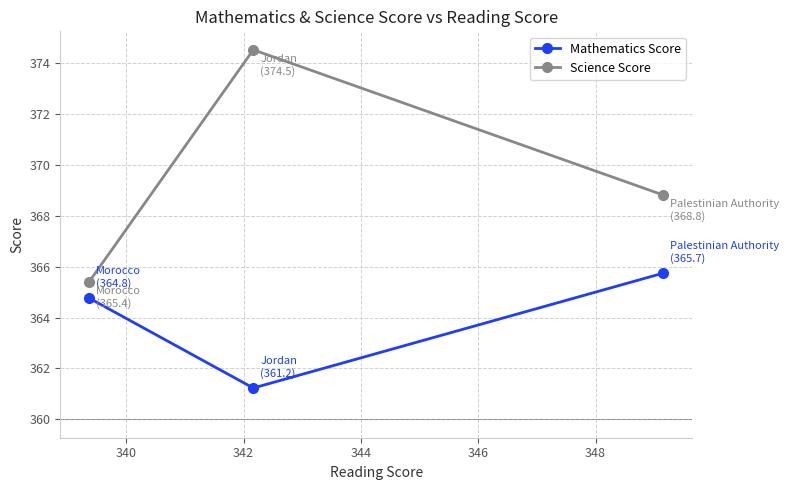

Which series has the largest total across all categories?

Science Score